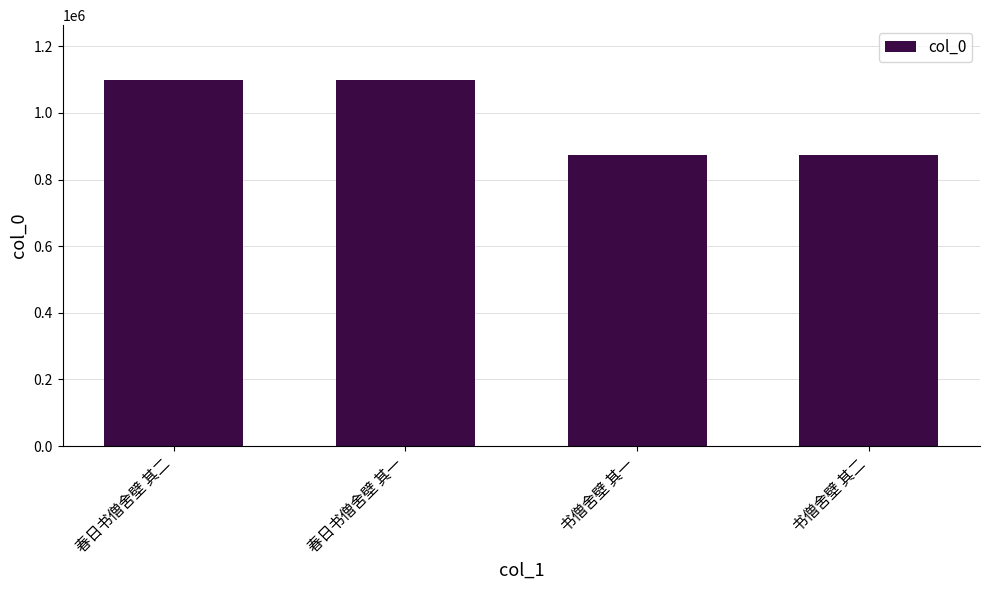

What is the change in value from 春日书僧舍壁 其二 to 书僧舍壁 其二?

-224743